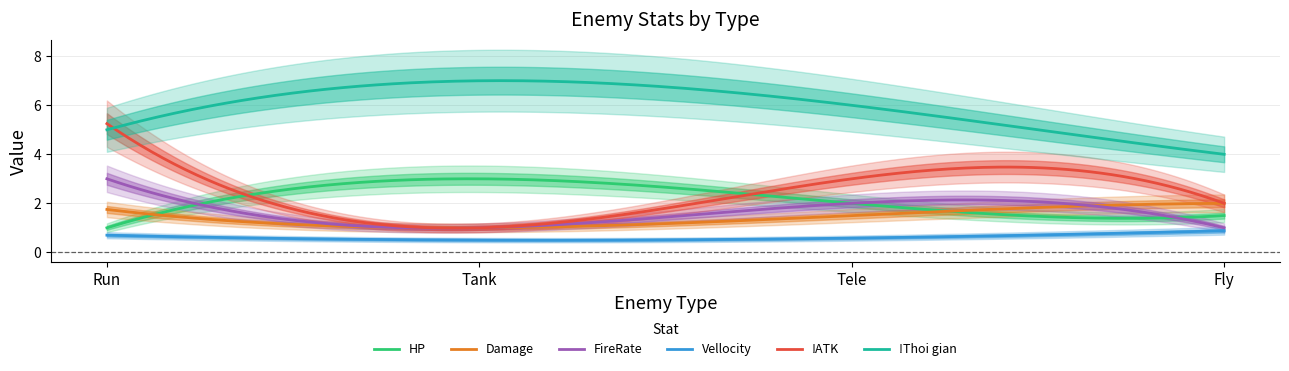

How many data points in Damage are above 1?

3